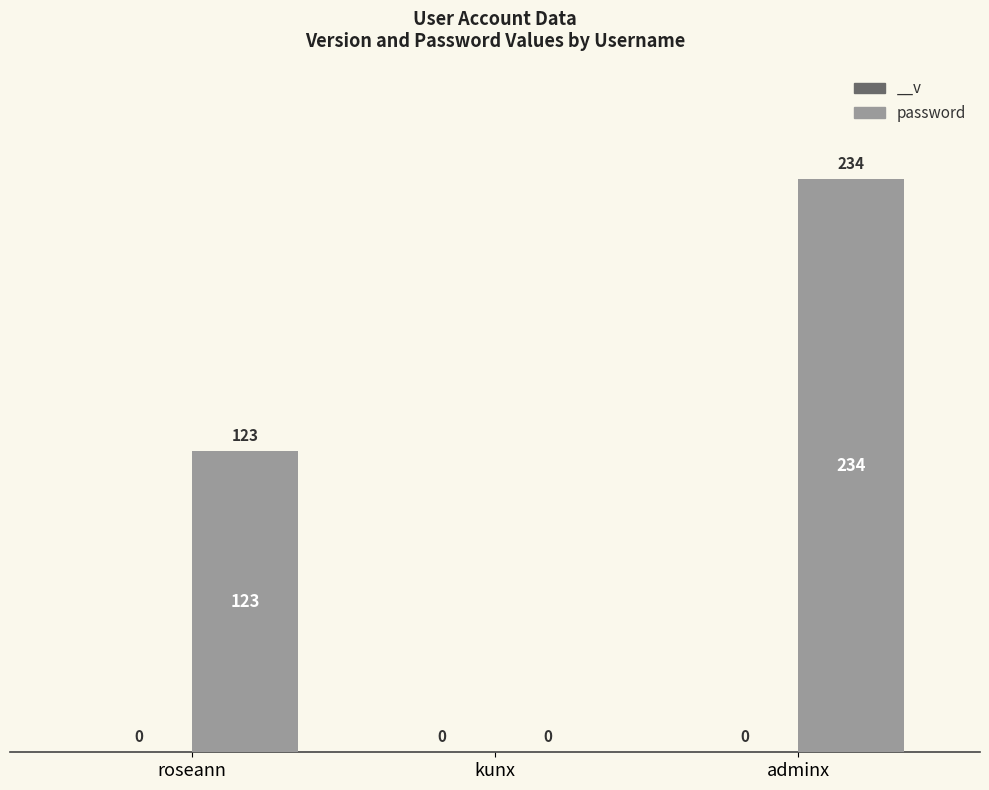

What is the average value?

119